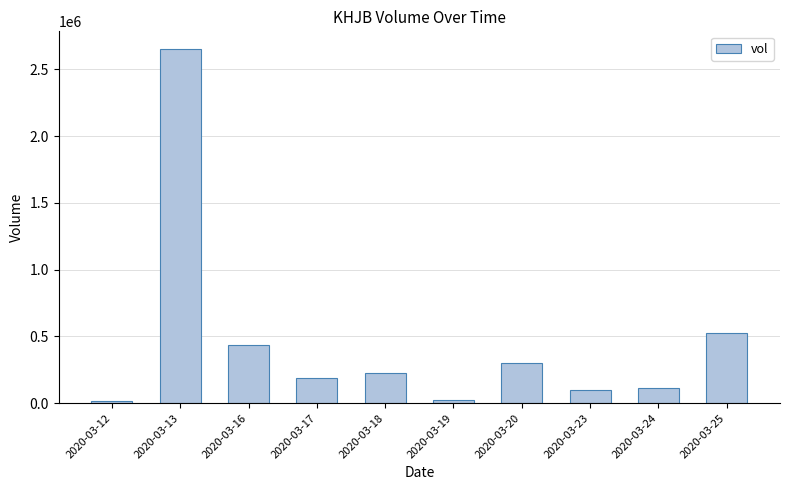

The chart shows a value of 436800 at 2020-03-16. True or false?

True